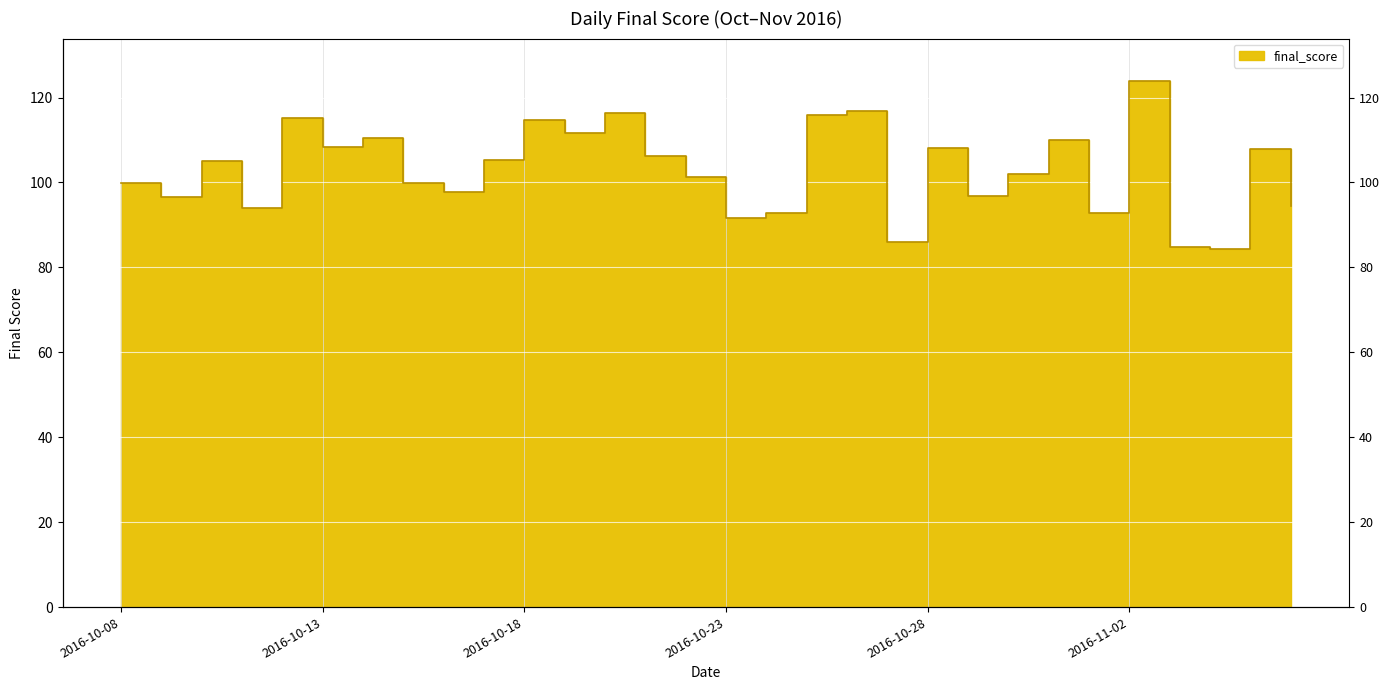

List the labels in order of value, largest first.

2016-11-02, 2016-10-26, 2016-10-20, 2016-10-25, 2016-10-12, 2016-10-18, 2016-10-19, 2016-10-14, 2016-10-31, 2016-10-13, 2016-10-28, 2016-11-05, 2016-10-21, 2016-10-17, 2016-10-10, 2016-10-30, 2016-10-22, 2016-10-15, 2016-10-08, 2016-10-16, 2016-10-29, 2016-10-09, 2016-11-06, 2016-10-11, 2016-11-01, 2016-10-24, 2016-10-23, 2016-10-27, 2016-11-03, 2016-11-04